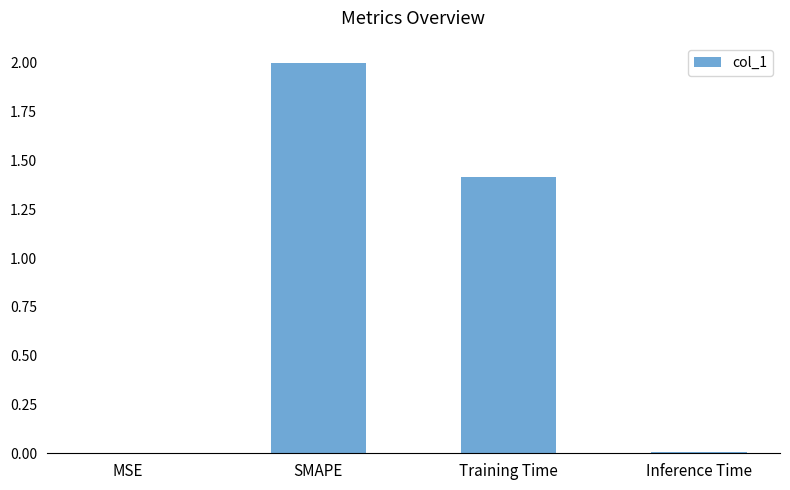

What is the average value?

0.9